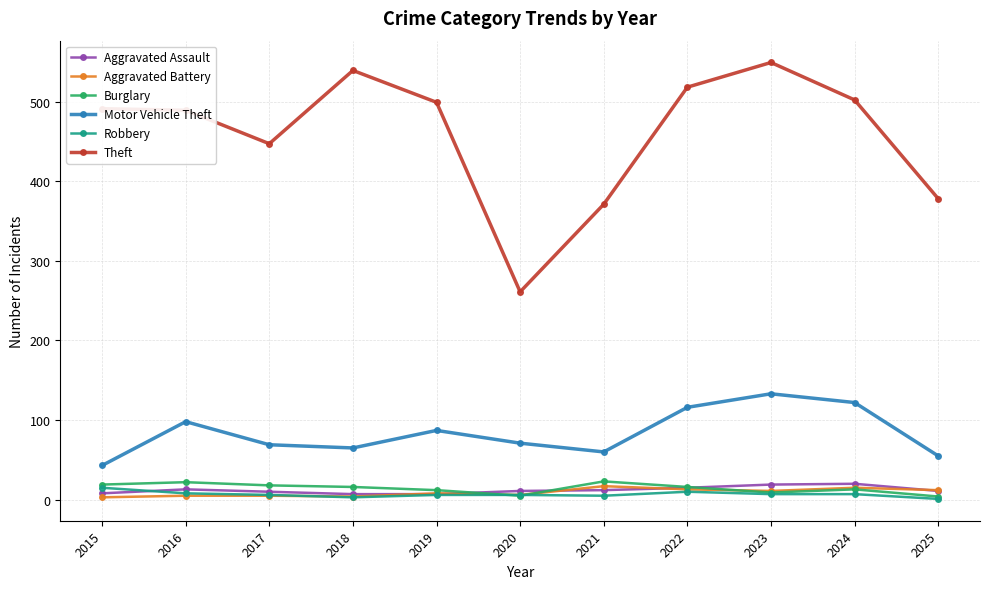

What is the difference between the highest and lowest values at 2020?

256